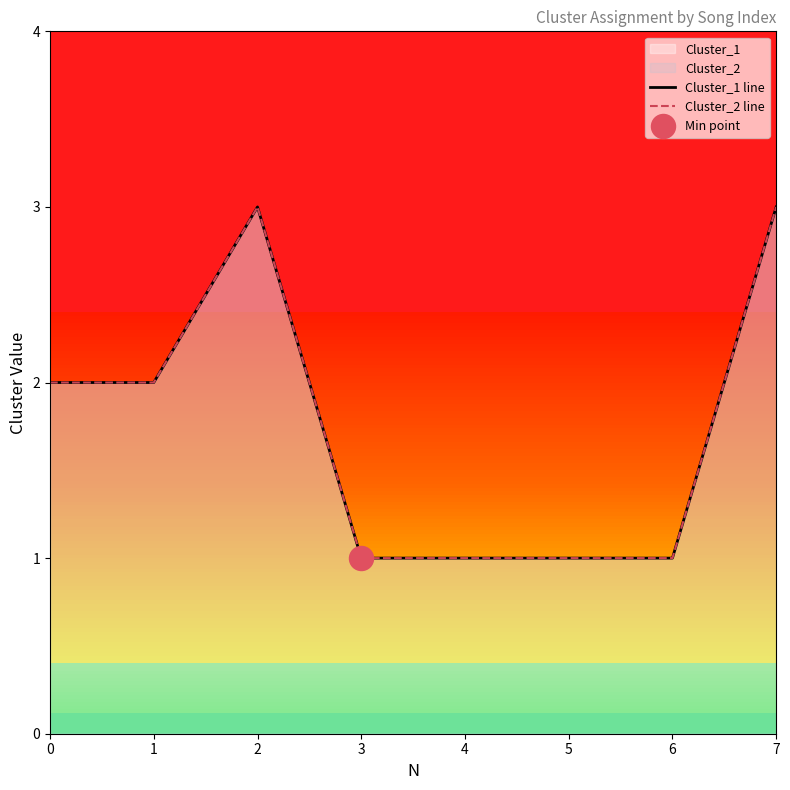

At which category is the sum across all series the highest?

2